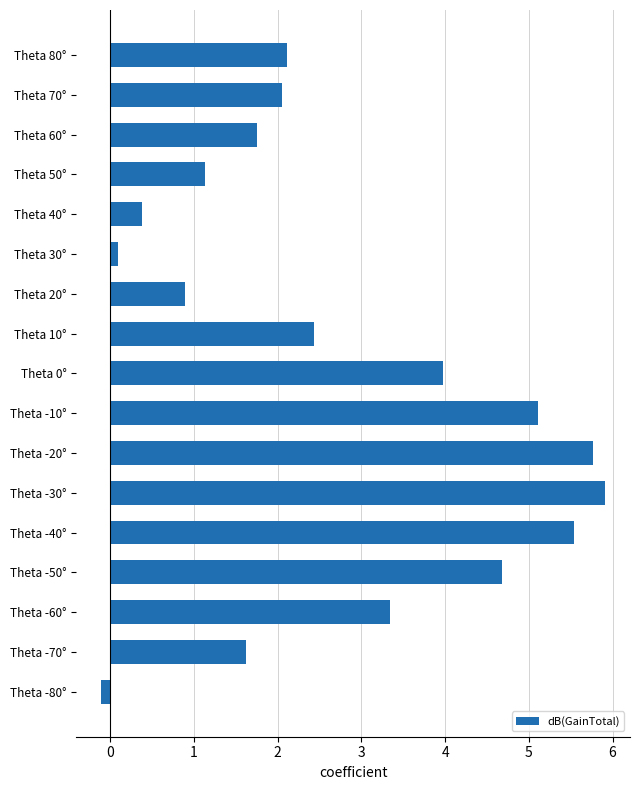

Rank the categories by value from lowest to highest.

Theta -80°, Theta 30°, Theta 40°, Theta 20°, Theta 50°, Theta -70°, Theta 60°, Theta 70°, Theta 80°, Theta 10°, Theta -60°, Theta 0°, Theta -50°, Theta -10°, Theta -40°, Theta -20°, Theta -30°